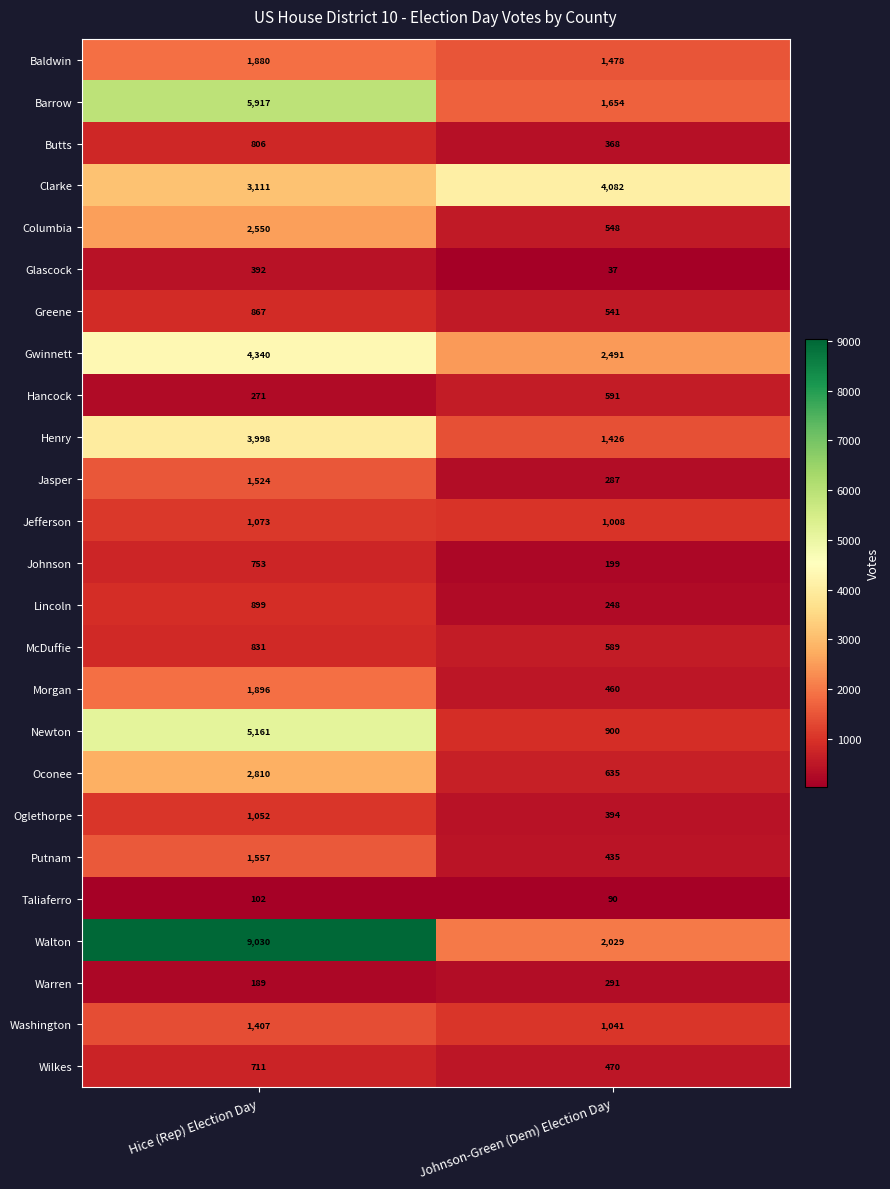

How many data points does each series have?

2